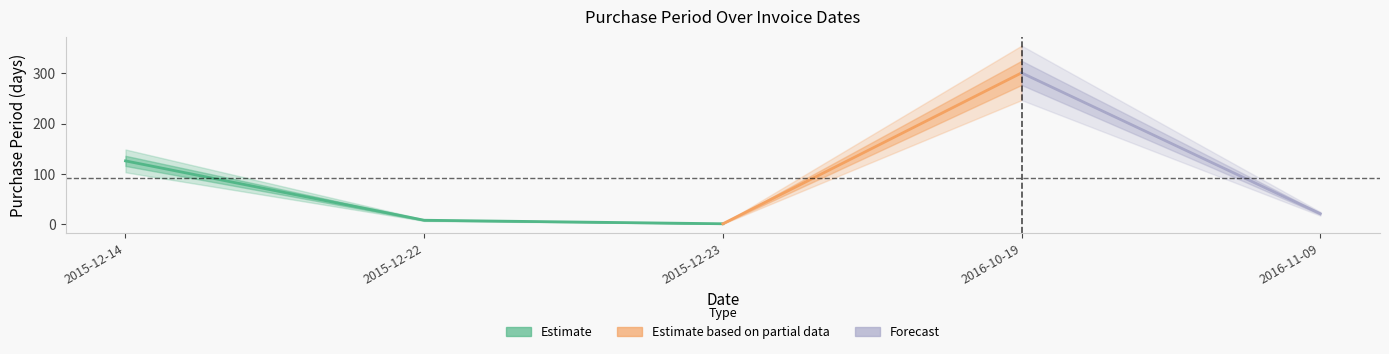

Which category has the highest value across all series?

2016-10-19